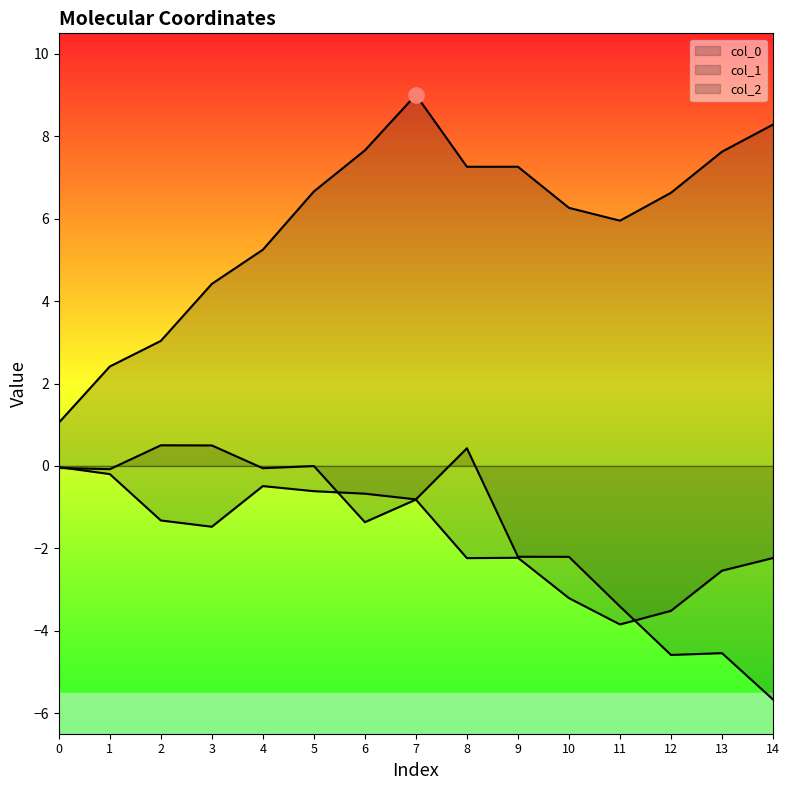

Which series contains the highest Y value?

col_0